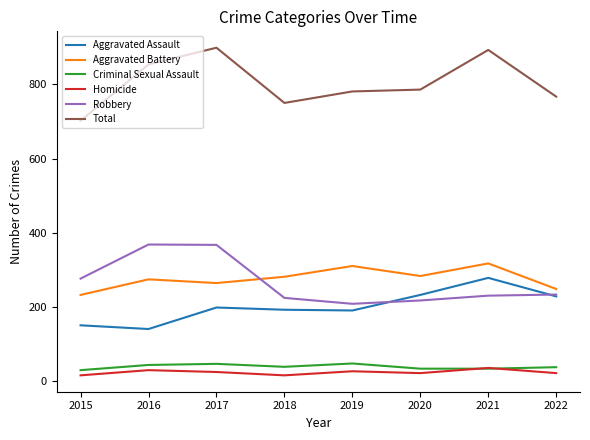

How many lines are shown in the chart?

6